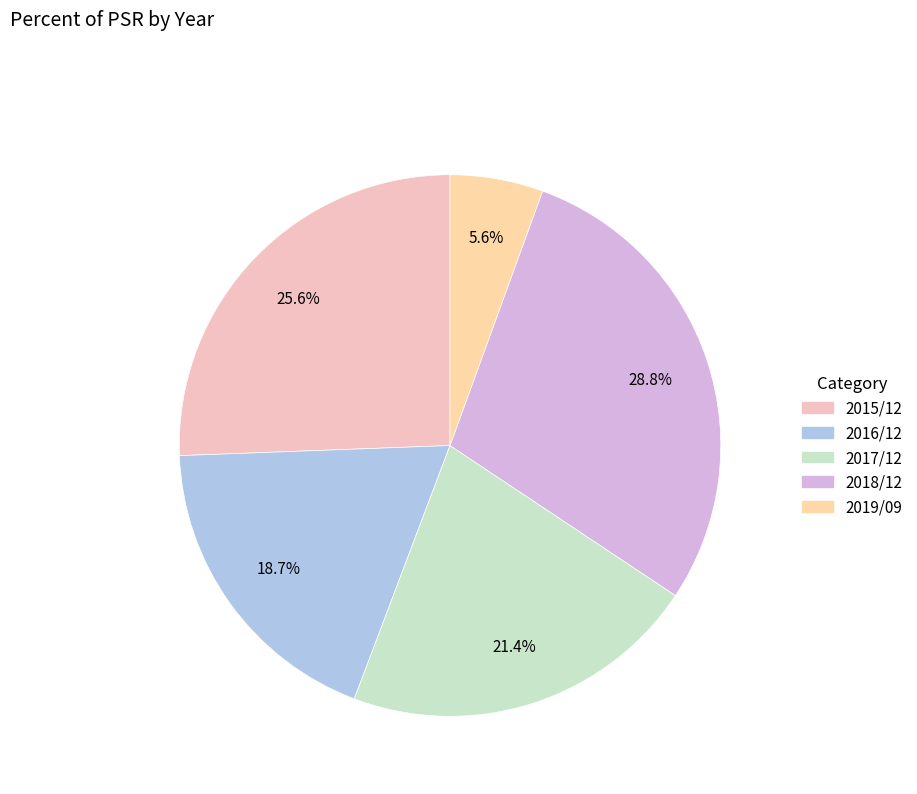

Does 2016/12 account for over 50% of the chart?

No